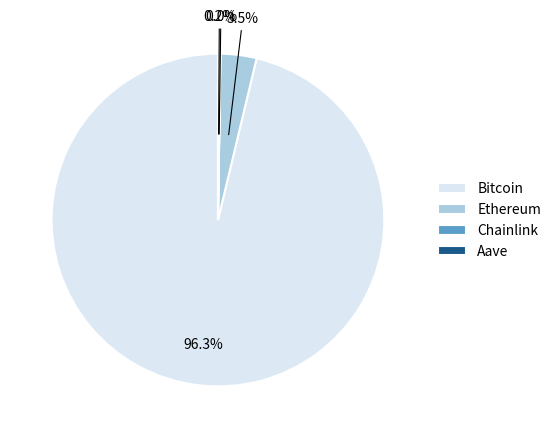

What percentage is NOT represented by Bitcoin?

3.7%